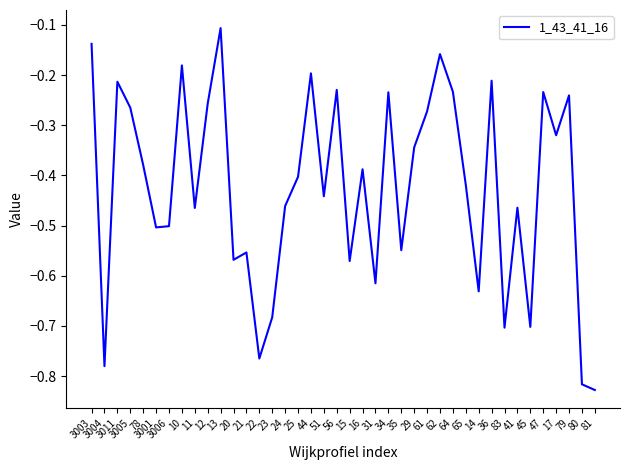

The value at 14 is -0.3. True or false?

False